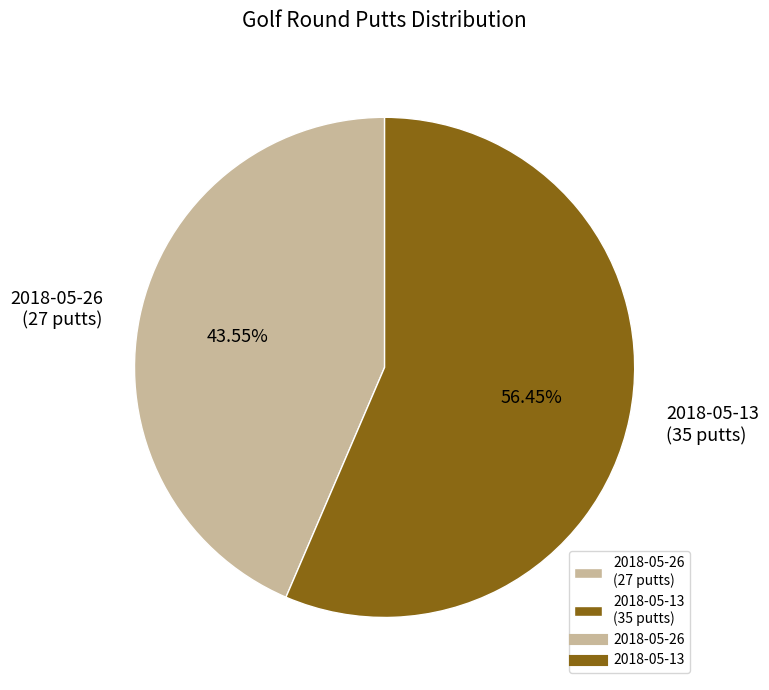

To the nearest percent, what portion does 2018-05-13 represent?

56%